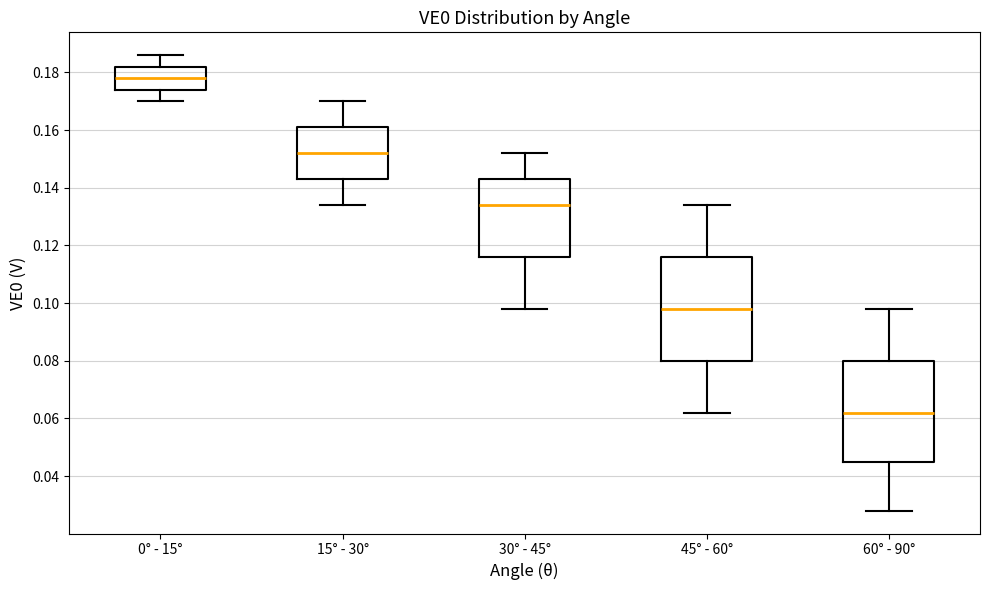

Which box's median line is the highest?

0° - 15°